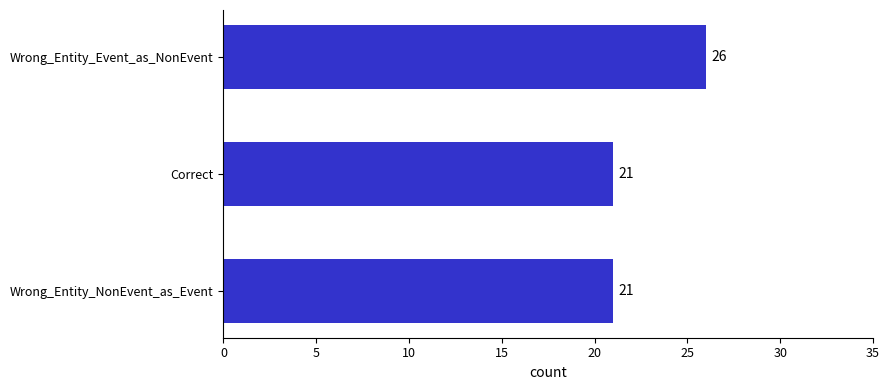

Reading bottom to top, list all the values displayed in this chart.

21	21	26